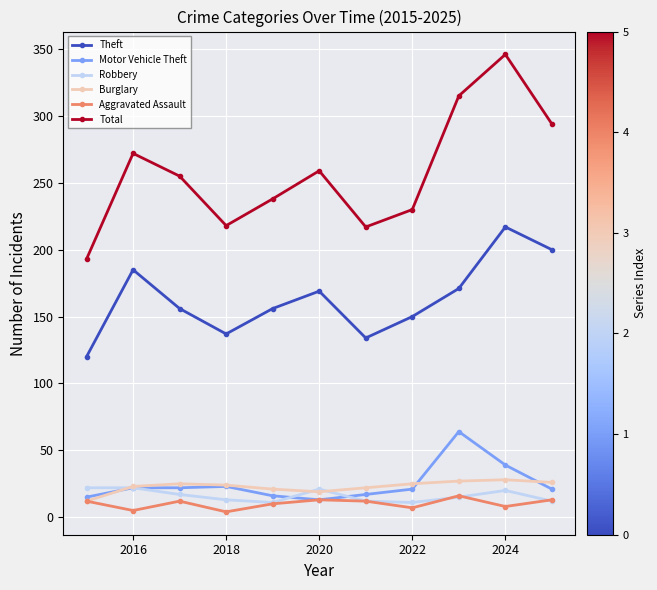

What is the difference between the maximum and minimum values in the Motor Vehicle Theft series?

51